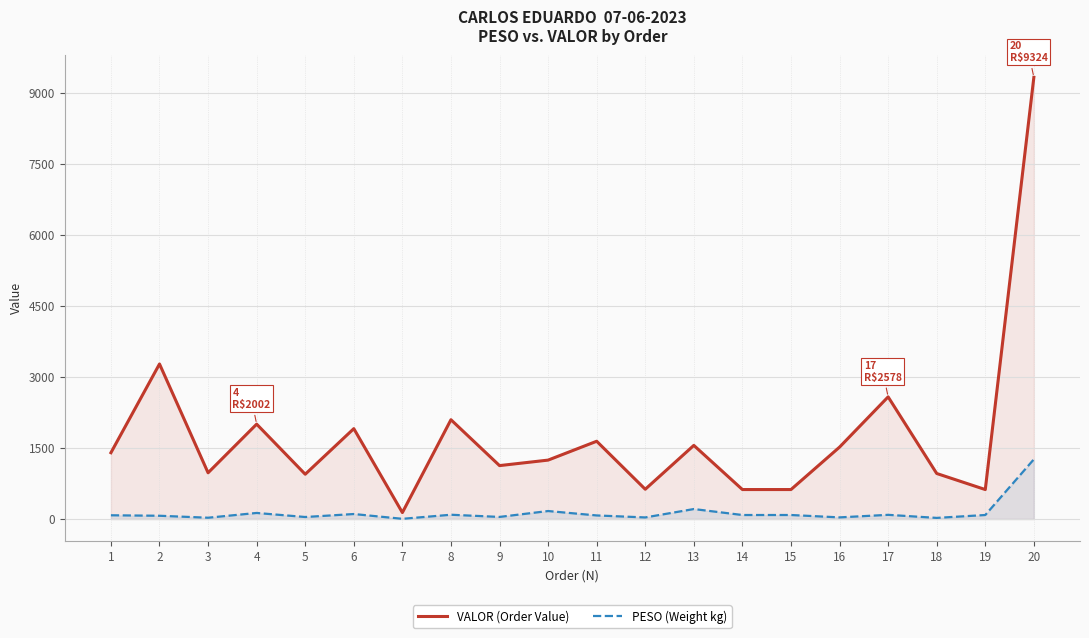

Which label corresponds to the smallest value in the chart?

7